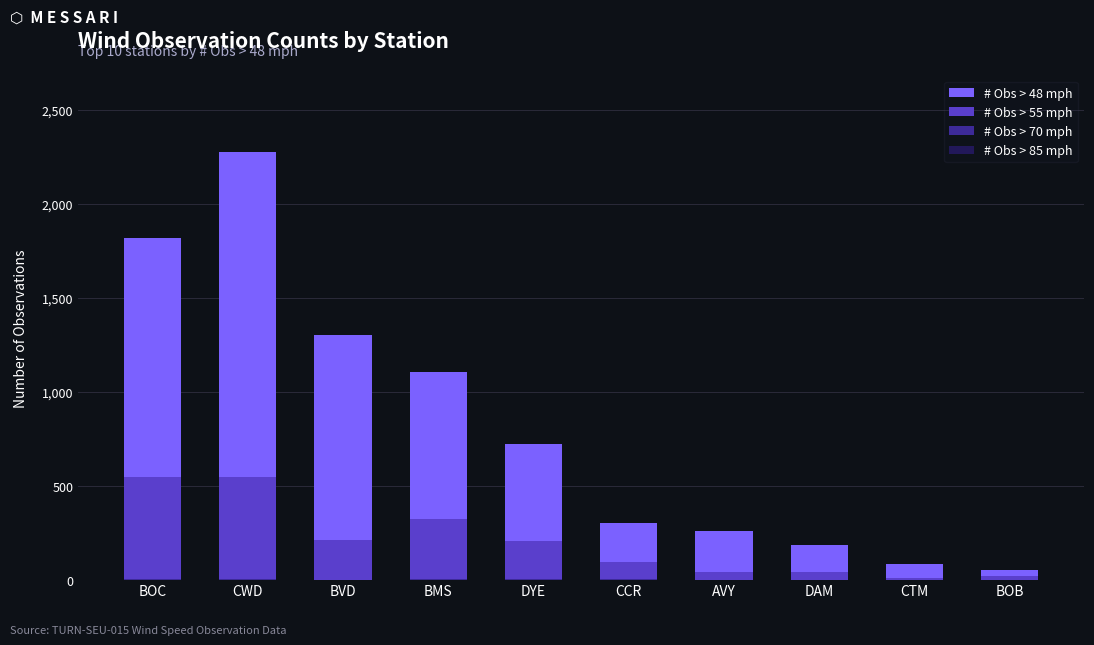

Is it true that # Obs > 70 mph equals 0 at CTM?

True